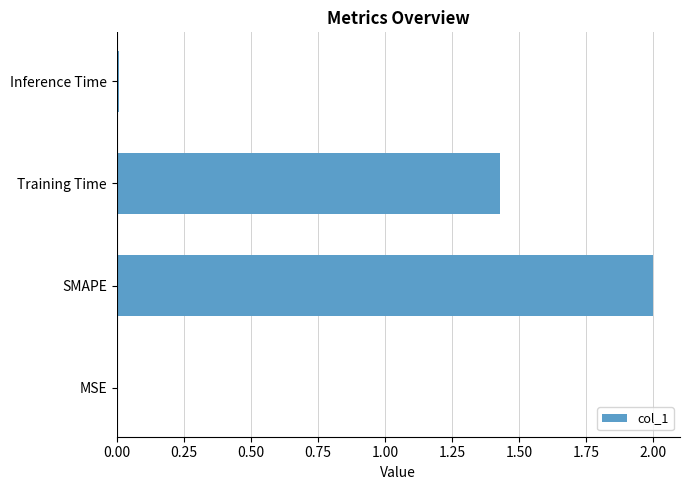

True or false: the data shows 2.0 at SMAPE.

True